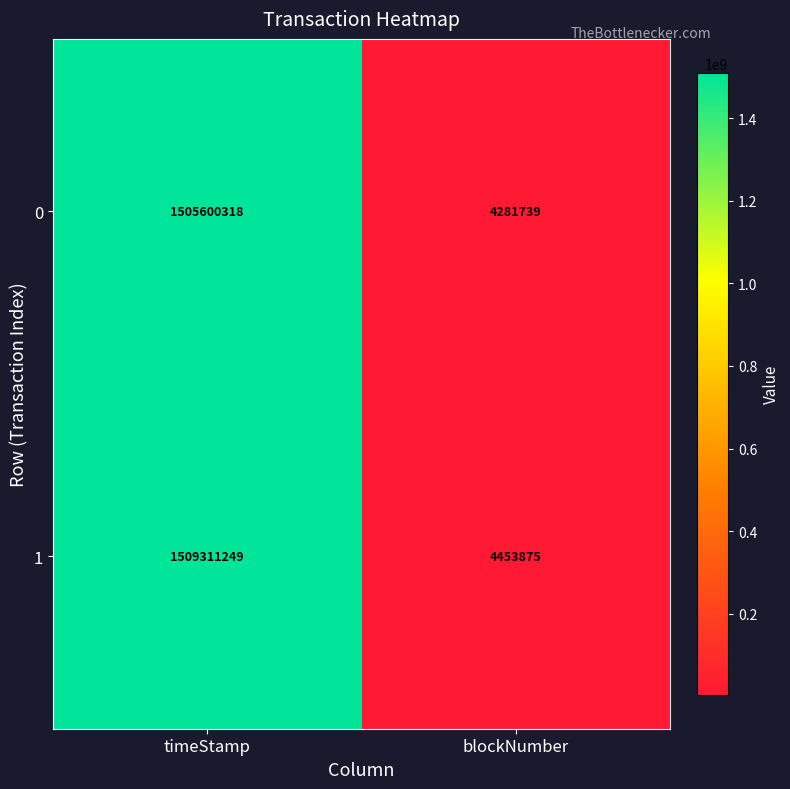

The value of 0 at timeStamp is 1505600318. True or false?

True